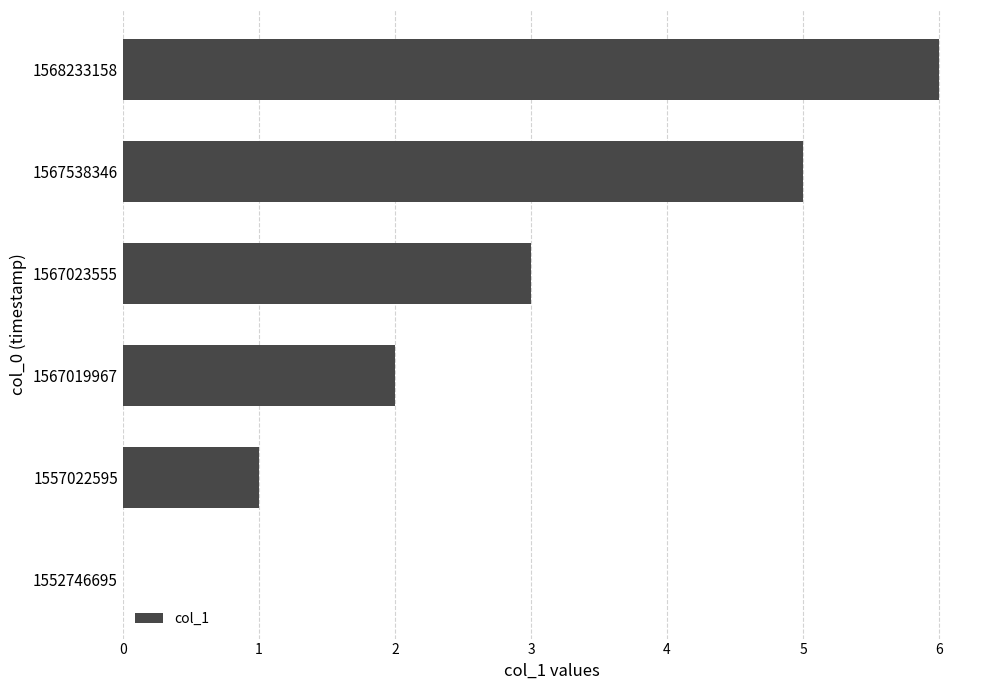

At which category does the chart reach its peak across all series?

1568233158